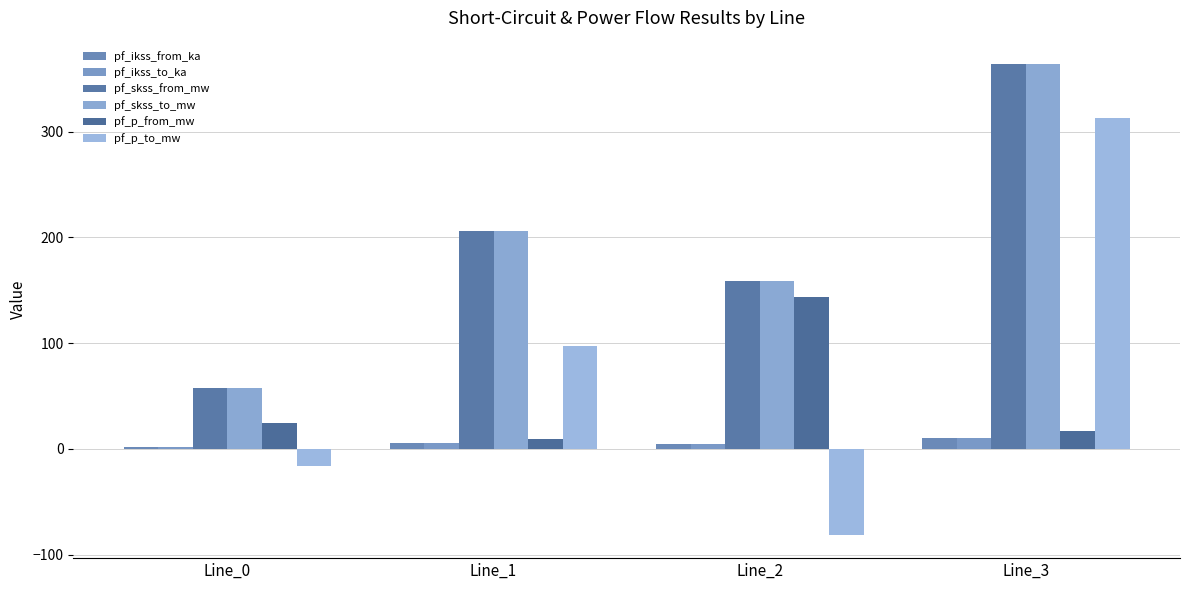

What is the difference between the pf_ikss_from_ka values at Line_2 and Line_1?

1.4